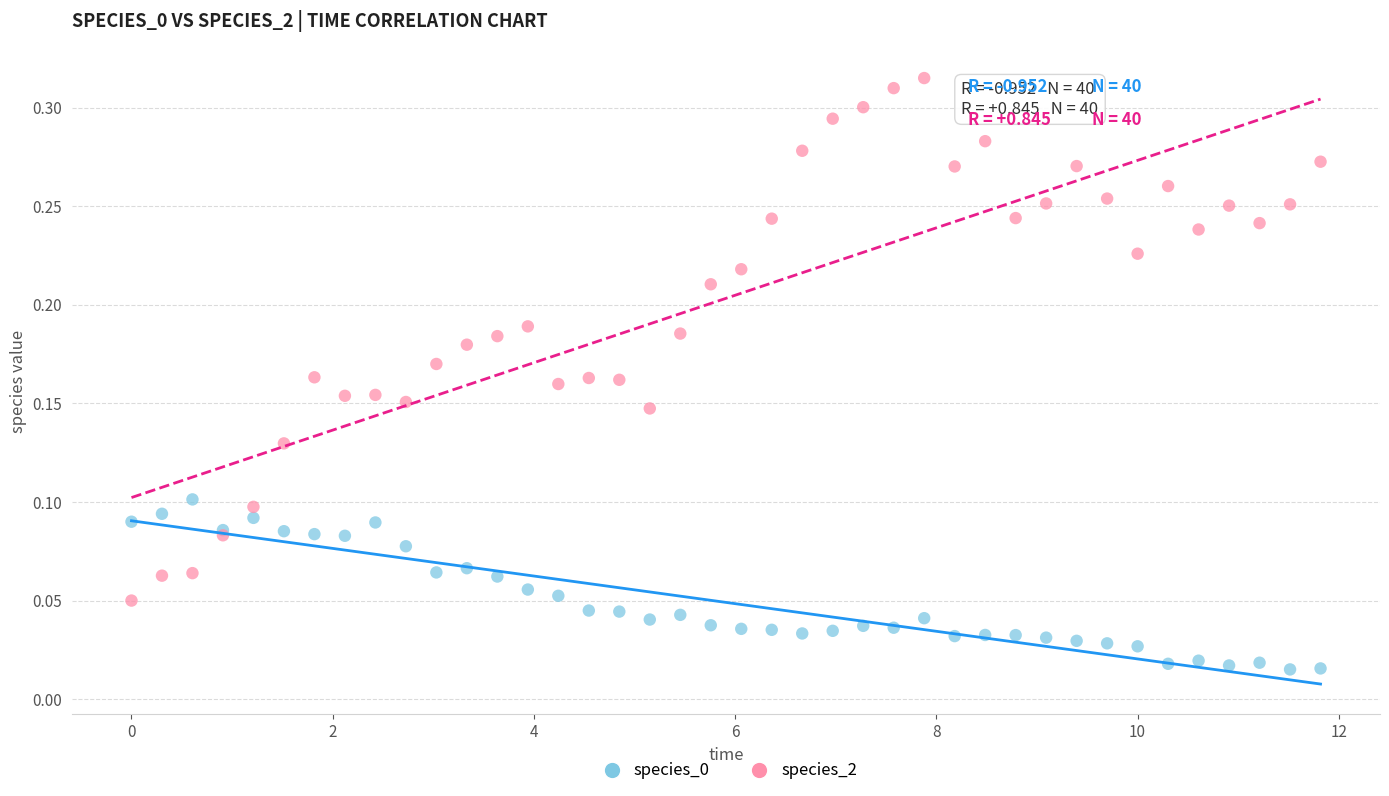

Which series has the largest Y range (max minus min)?

species_2